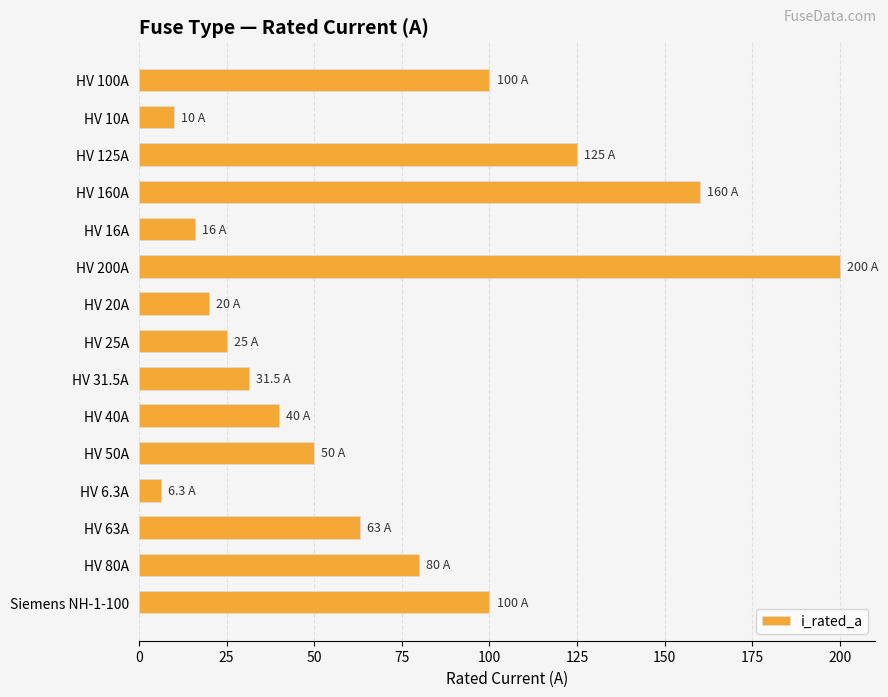

Is it true that the value at HV 20A is 20.0?

True